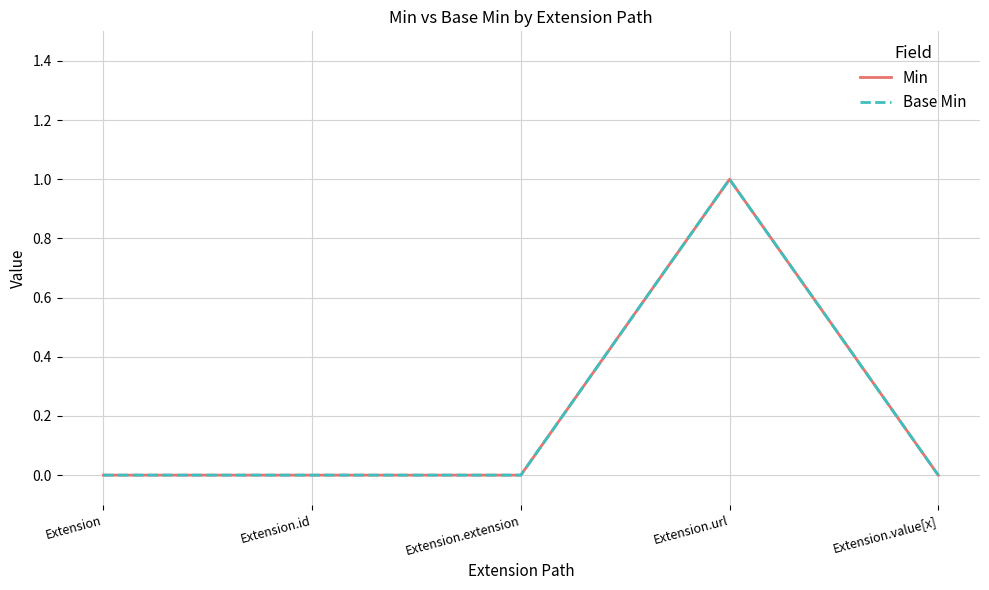

What is the label of the 1st point from the right?

Extension.value[x]